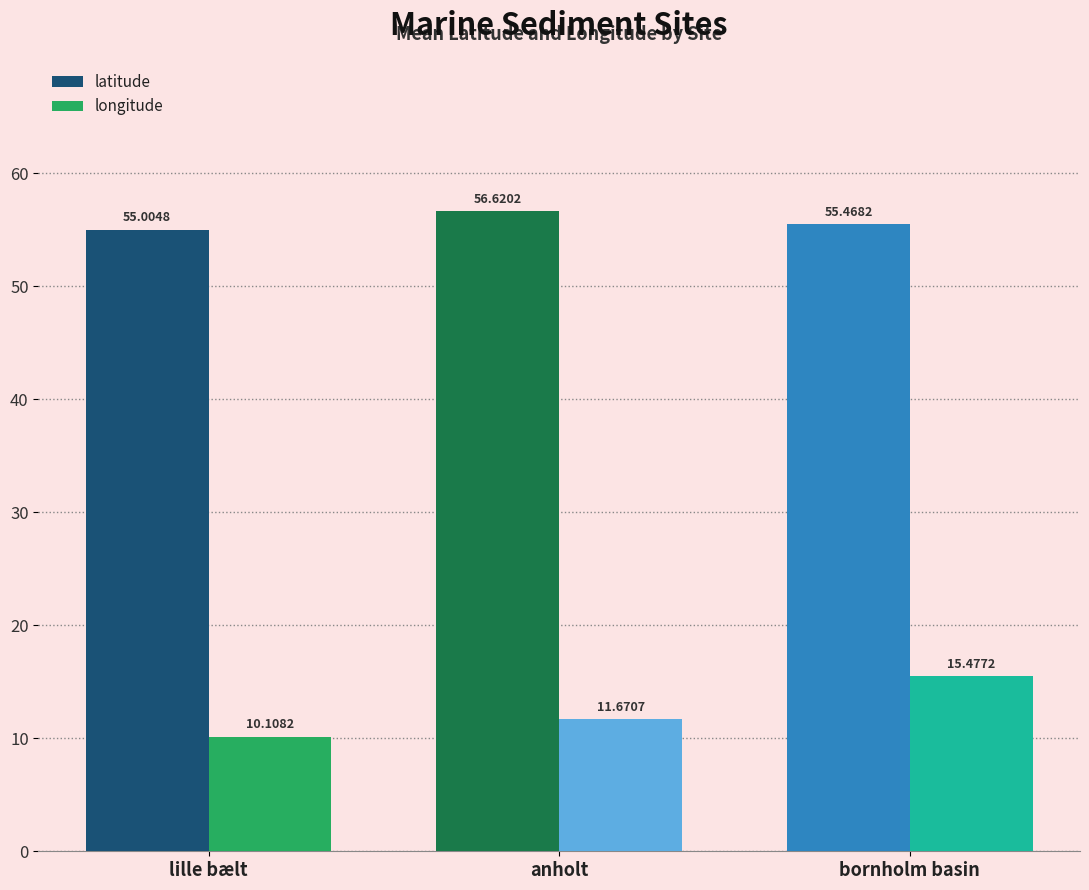

How many groups of bars are there?

3